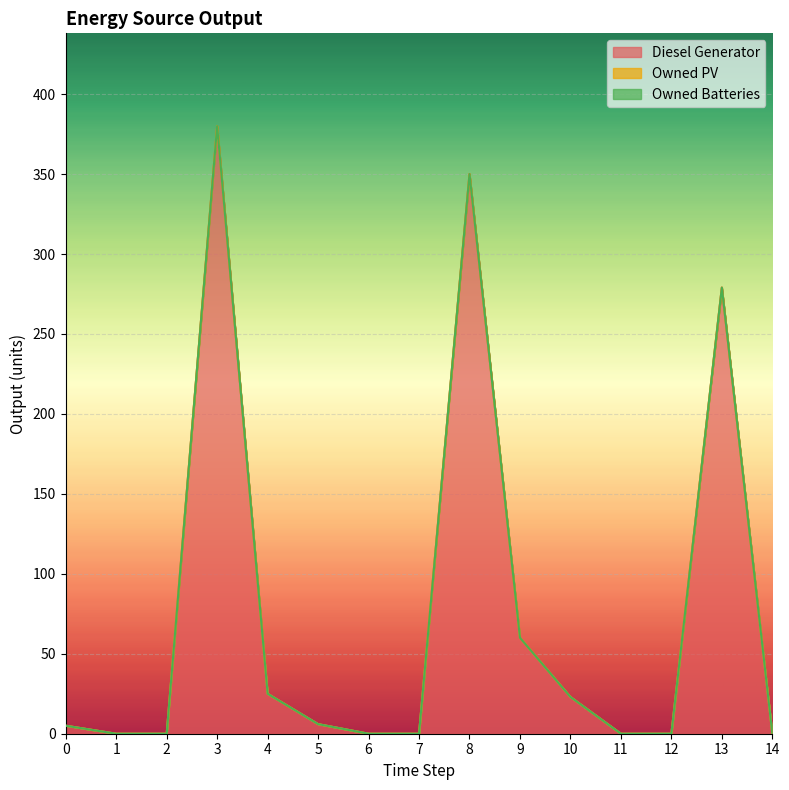

True or false: Owned PV and Diesel Generator cross at least once.

False